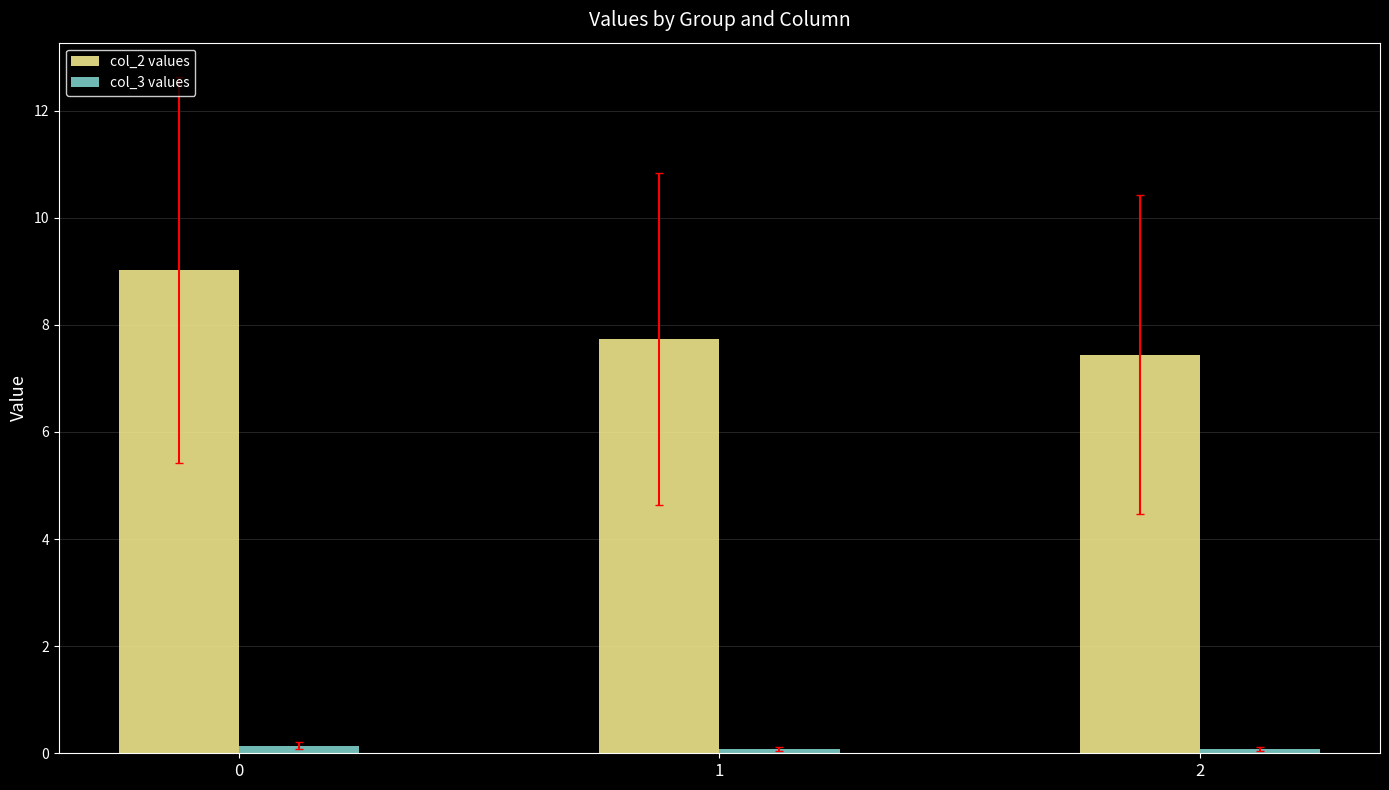

At which label does col_2 values reach its minimum?

2